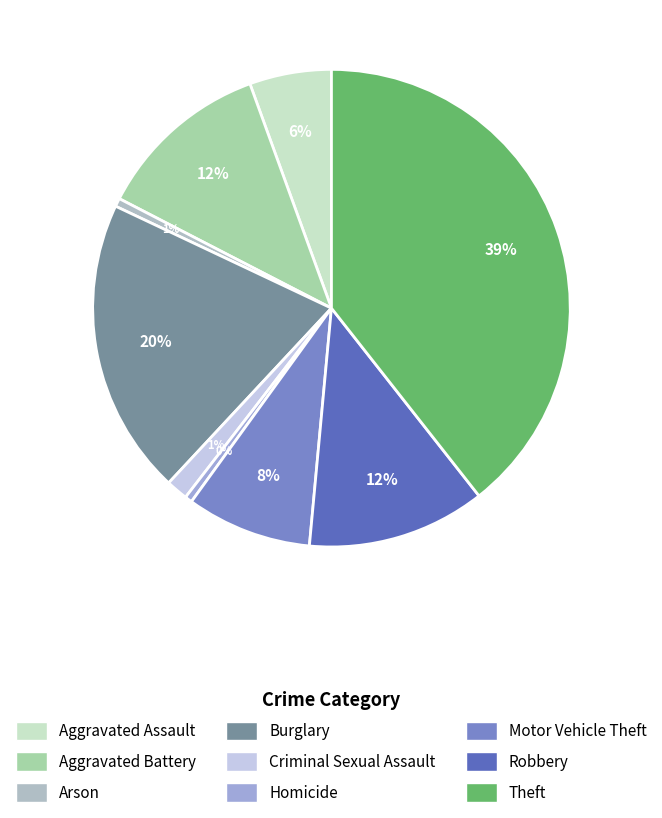

Which slice is the smallest?

Homicide